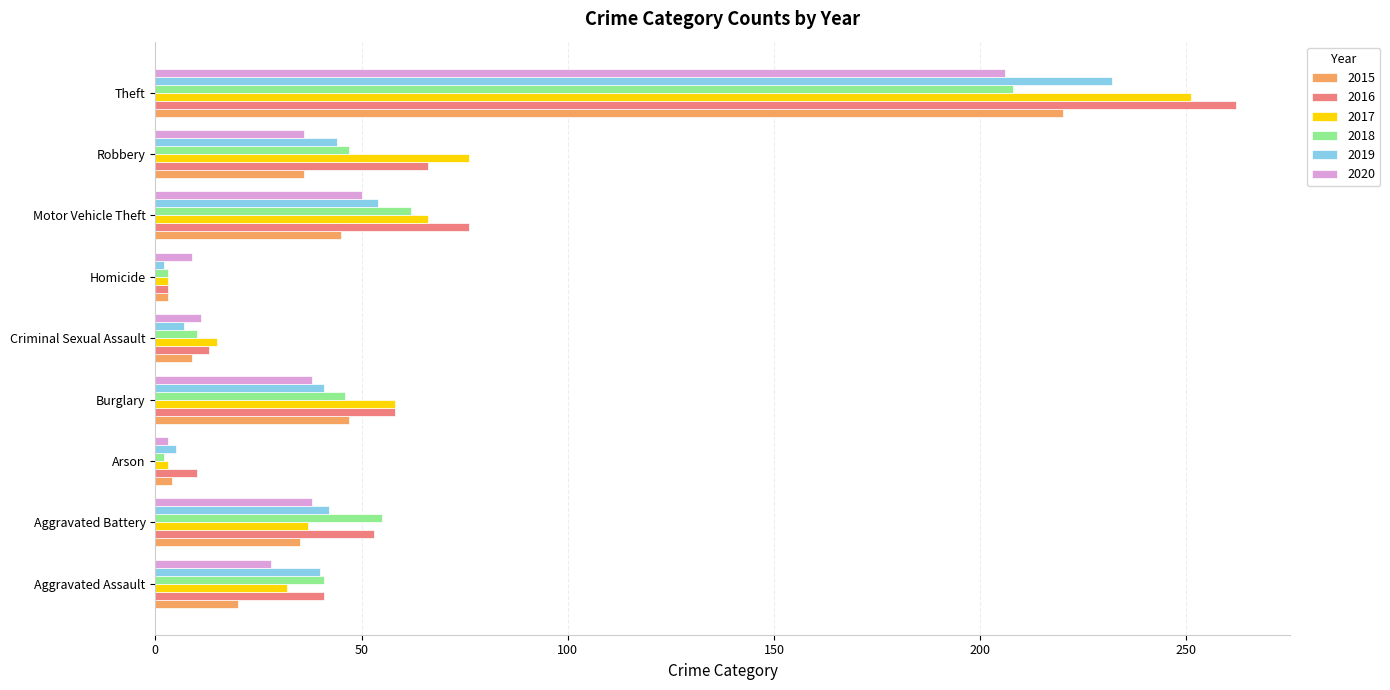

What is the sum of all 2019 values?

467